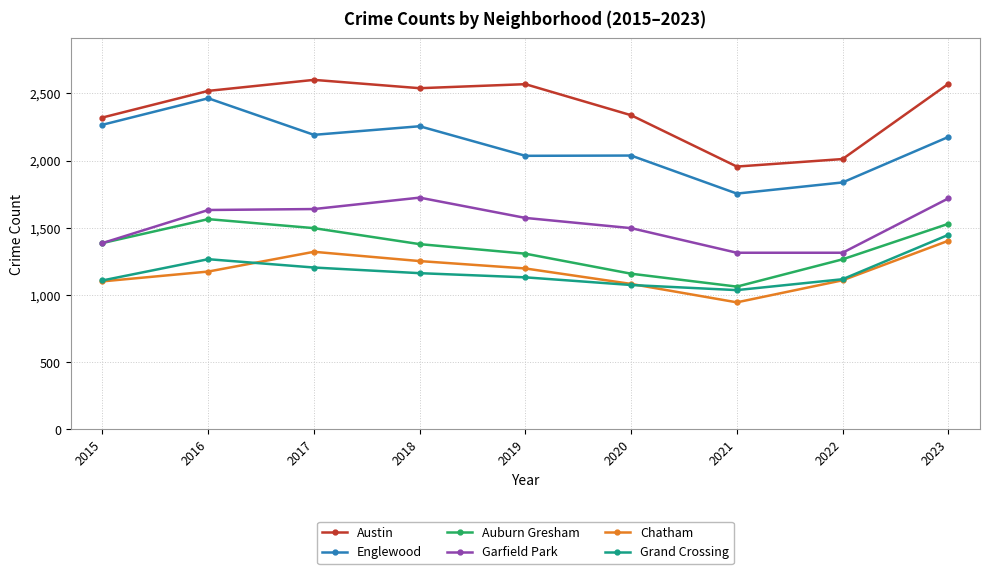

Which series changed the most between 2017 and 2021?

Austin